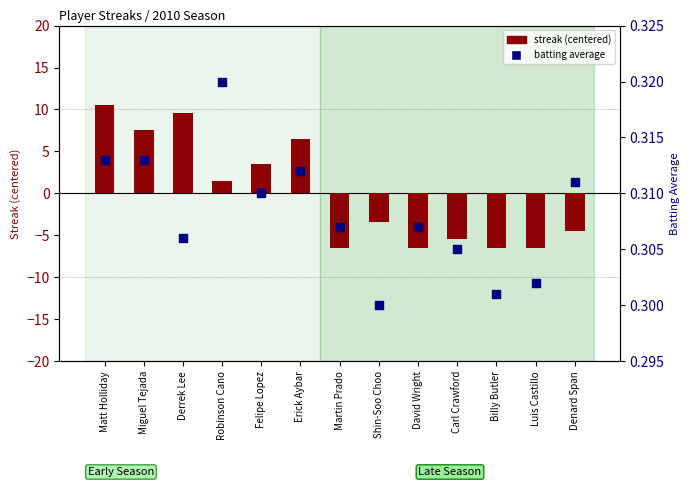

Which series contains the highest Y value?

Max Streak (centered)